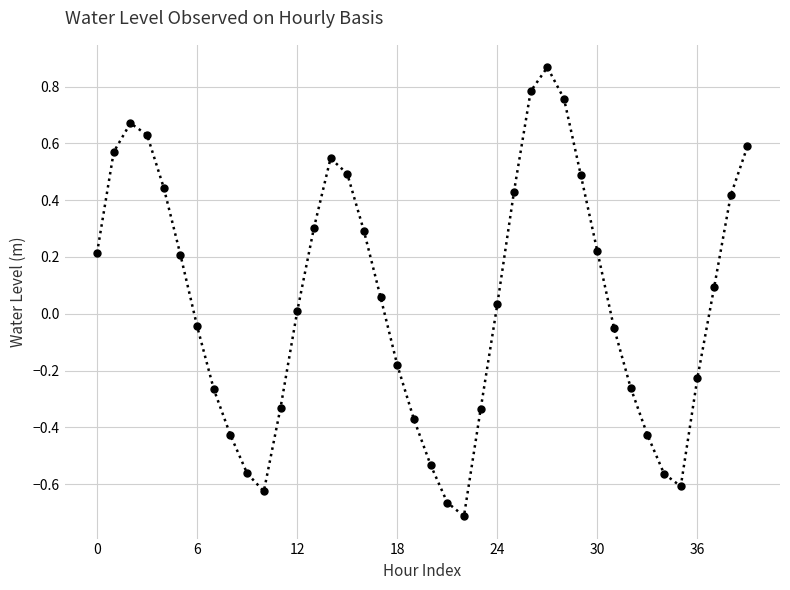

How many points are lower than both their immediate neighbors (excluding endpoints)?

3